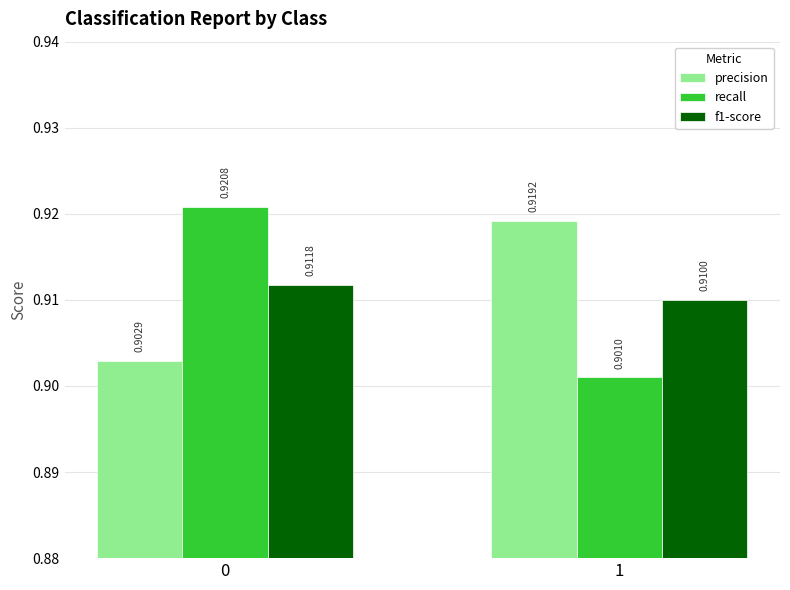

What is the sum of the f1-score values at 1 and 0?

1.8